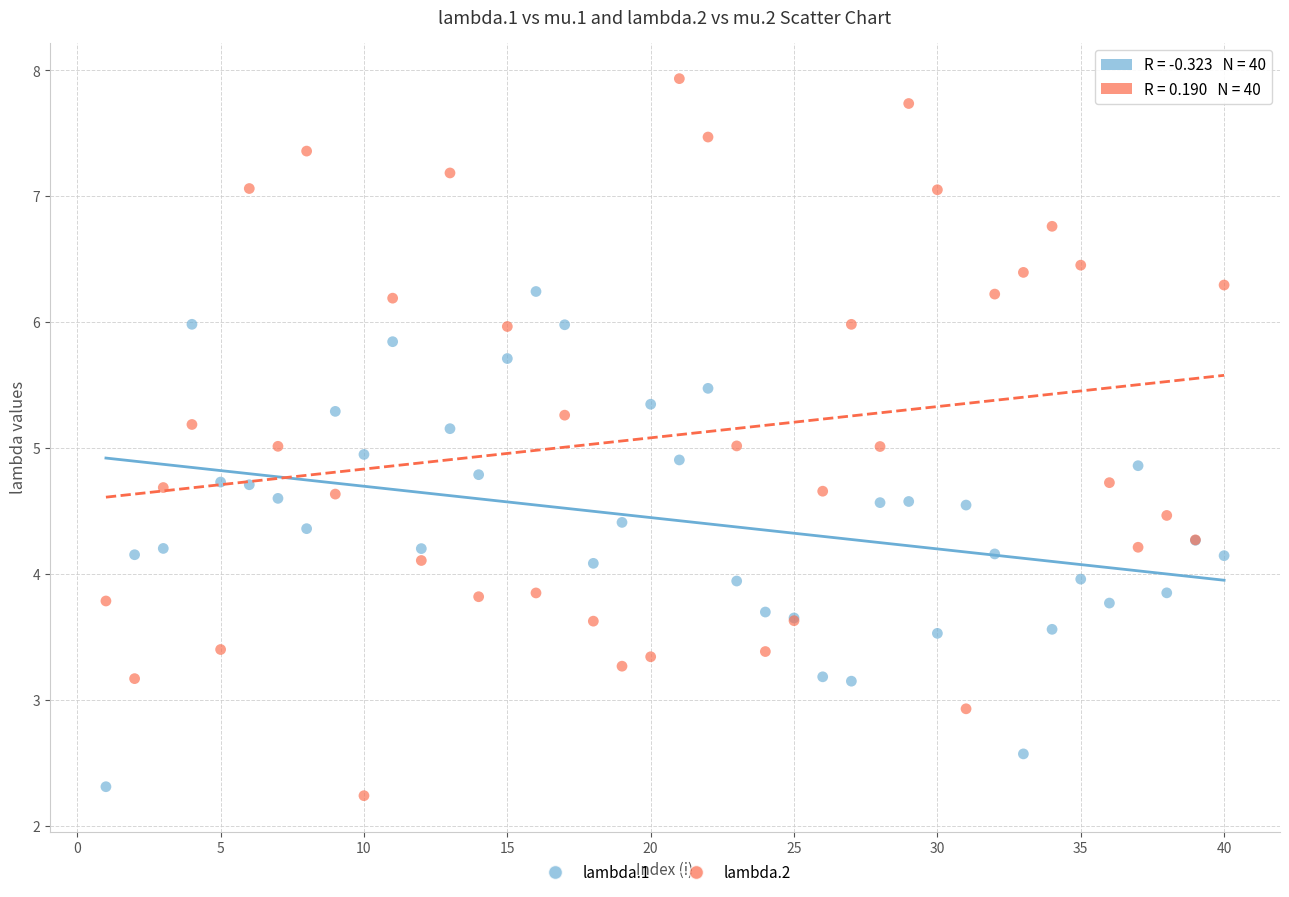

Which series contains the highest Y value?

lambda.2